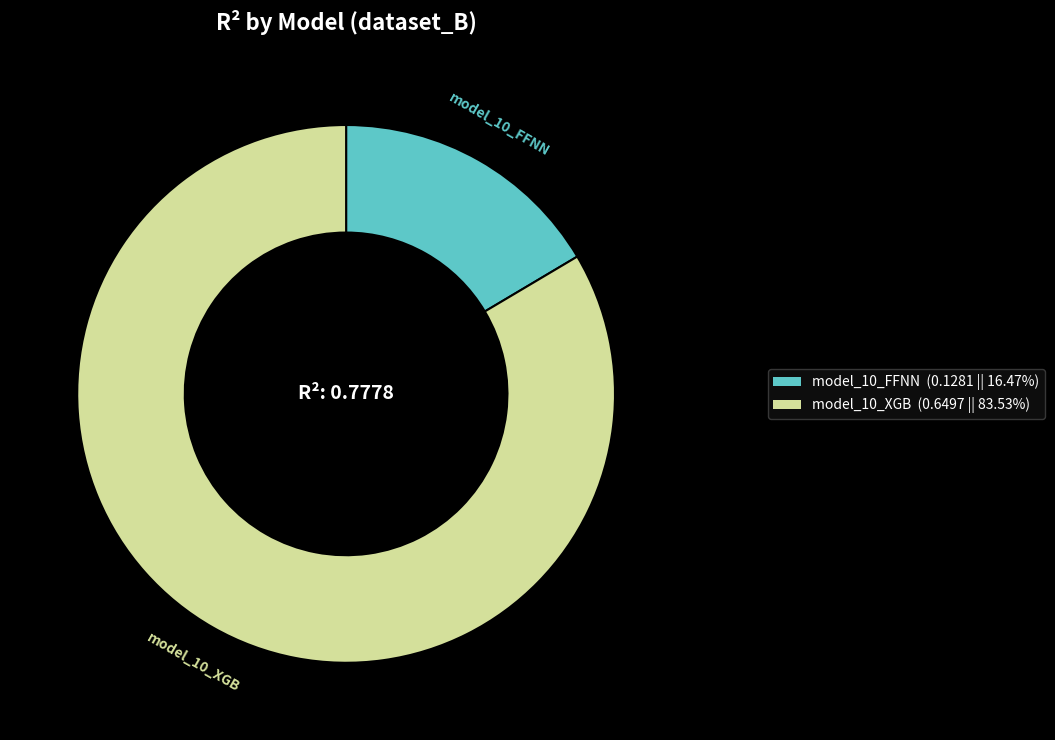

Rank the categories by value from lowest to highest.

model_10_FFNN, model_10_XGB